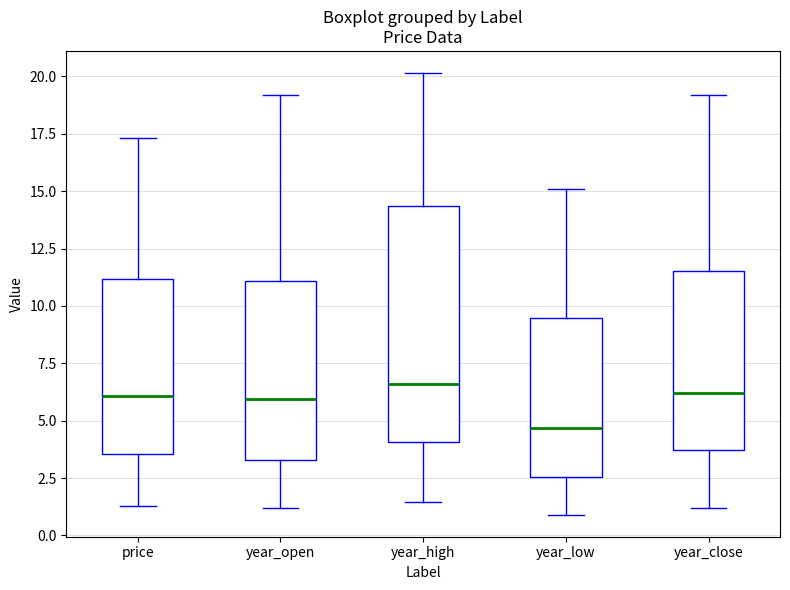

Reading left to right, transcribe this box plot: for each box, give where its median line is, the range the box spans, and where its two whiskers end, as read against the y-axis. The values are not printed on the chart, so give them approximately, as read against the axis.

price: median 6.0, box 3.5 to 11.0, whiskers 1.5 to 17.5
year_open: median 6.0, box 3.5 to 11.0, whiskers 1.0 to 19.0
year_high: median 6.5, box 4.0 to 14.5, whiskers 1.5 to 20.0
year_low: median 4.5, box 2.5 to 9.5, whiskers 1.0 to 15.0
year_close: median 6.0, box 3.5 to 11.5, whiskers 1.0 to 19.0